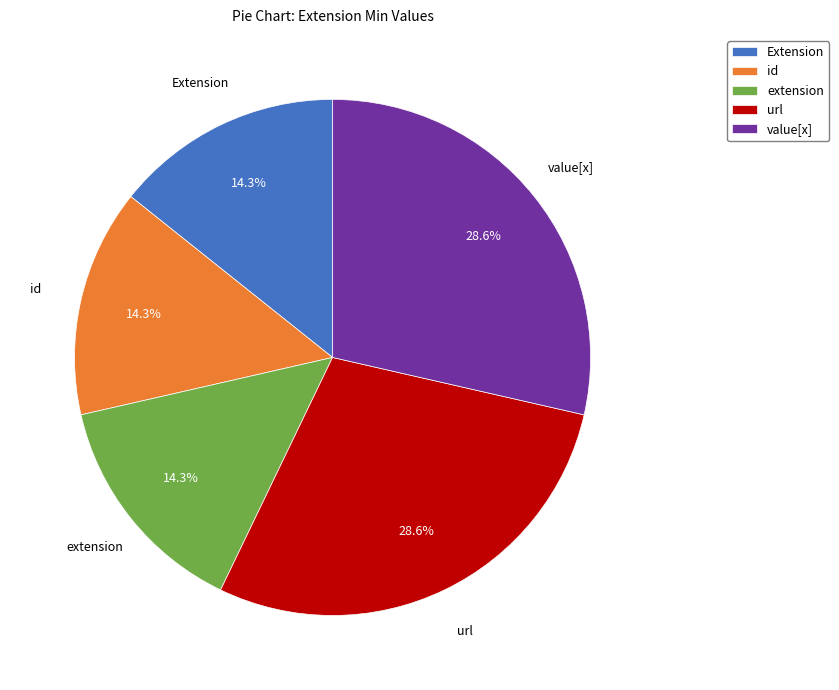

Between id and value[x], which is larger?

value[x]